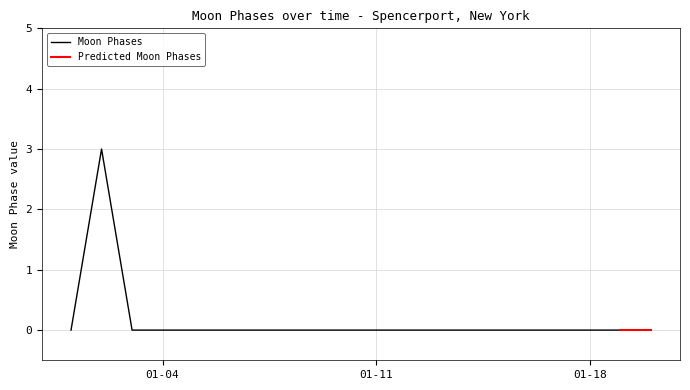

Reading left to right, transcribe all the data shown in this chart.

0	3	0	0	0	0	0	0	0	0	0	0	0	0	0	0	0	0	0	0